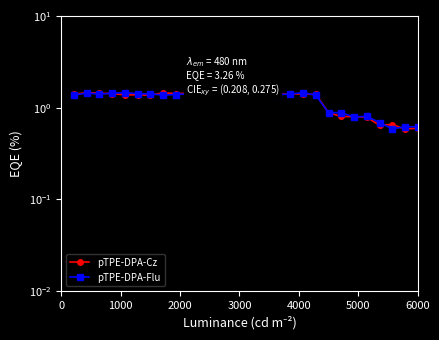

Reading left to right, what are all the values shown in this chart?

pTPE-DPA-Cz: 1.4	1.5	1.4	1.4	1.4	1.4	1.4	1.5	1.4	1.4	1.4	1.5	1.4	1.4	1.4	1.4	1.4	1.4	1.4	1.4	0.9	0.8	0.8	0.8	0.6	0.7	0.6	0.6
pTPE-DPA-Flu: 1.4	1.4	1.4	1.4	1.5	1.4	1.4	1.4	1.4	1.4	1.4	1.4	1.4	1.4	1.4	1.5	1.4	1.4	1.5	1.4	0.9	0.9	0.8	0.8	0.7	0.6	0.6	0.6